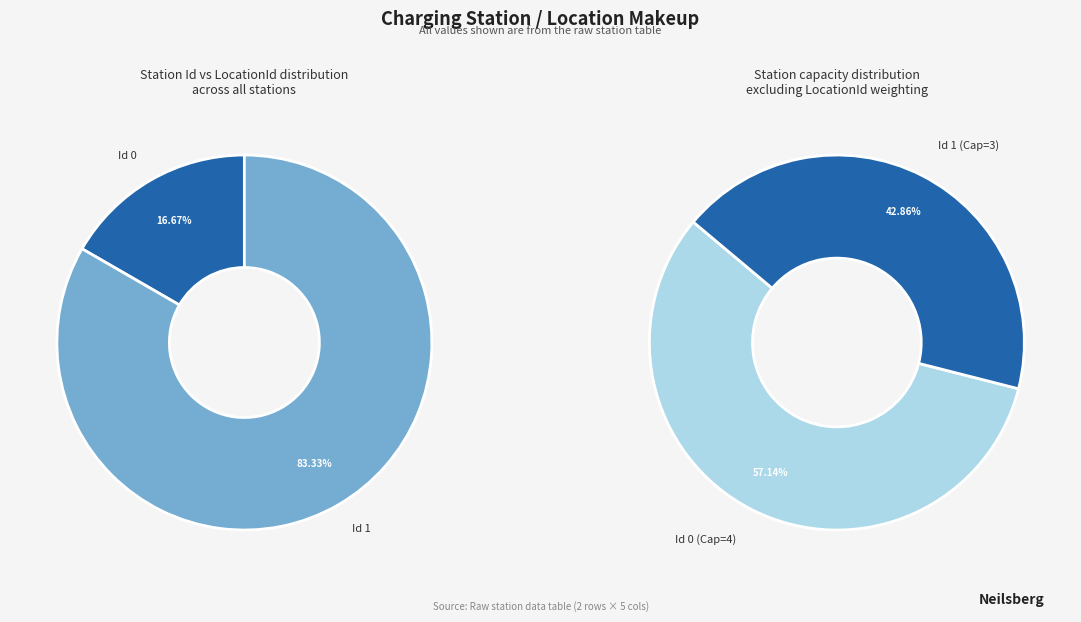

What is the ratio of the value at Id 0 to the value at Id 1?

0.2